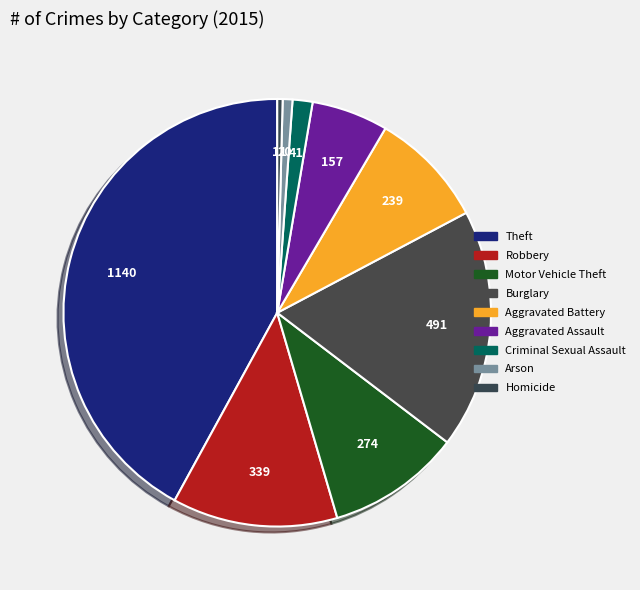

To the nearest percent, what is the average slice percentage?

11%